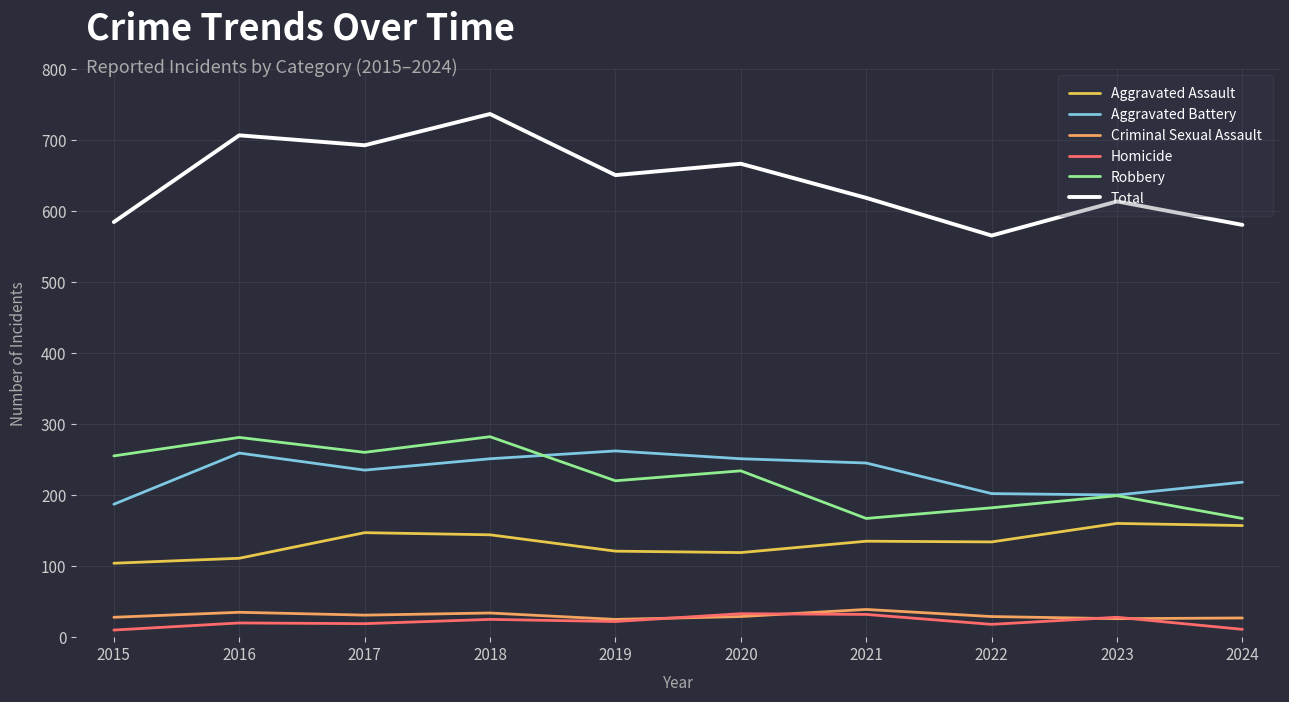

Which series has the largest total across all categories?

Total